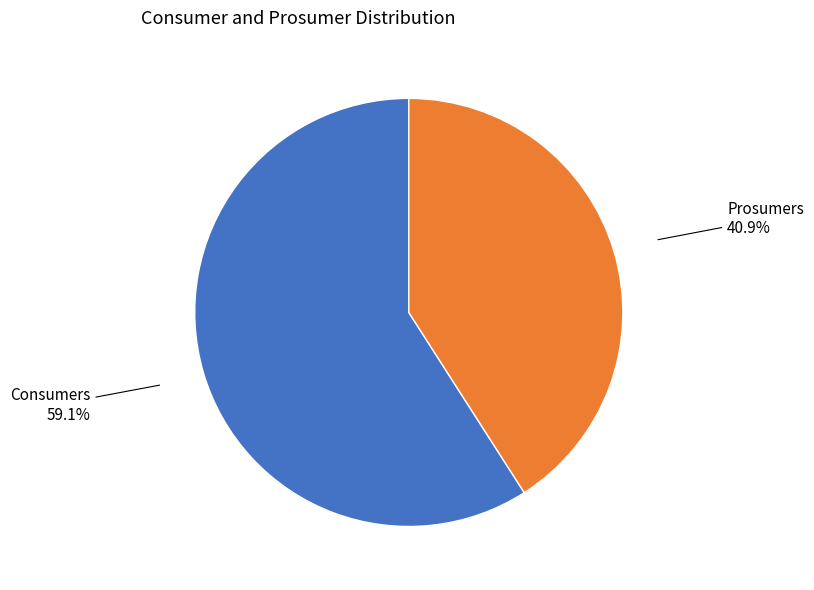

What portion of the pie excludes Prosumers?

59.1%